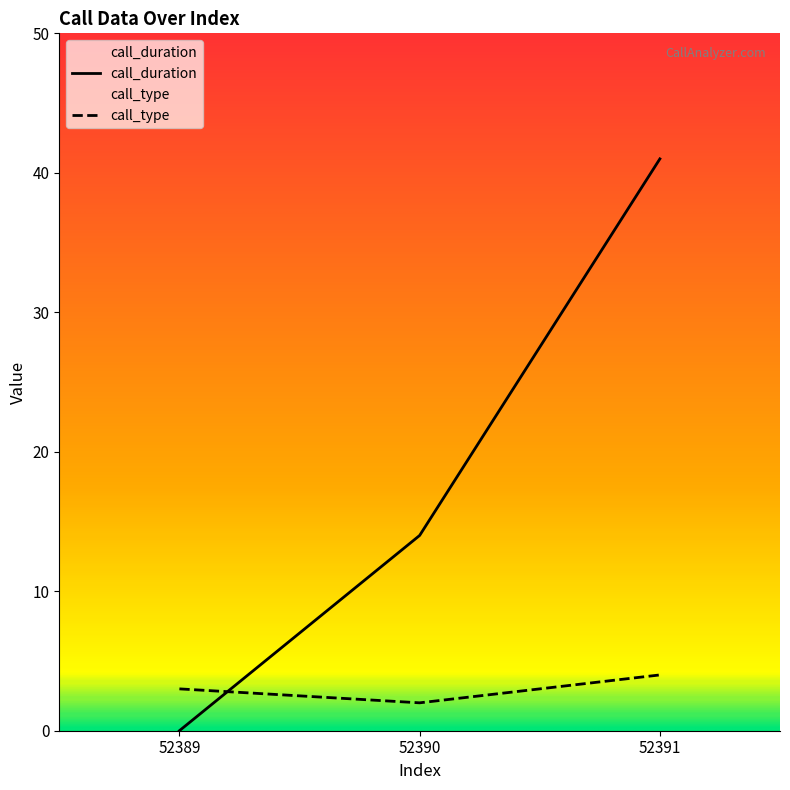

What is the total value across all series at 52391?

45